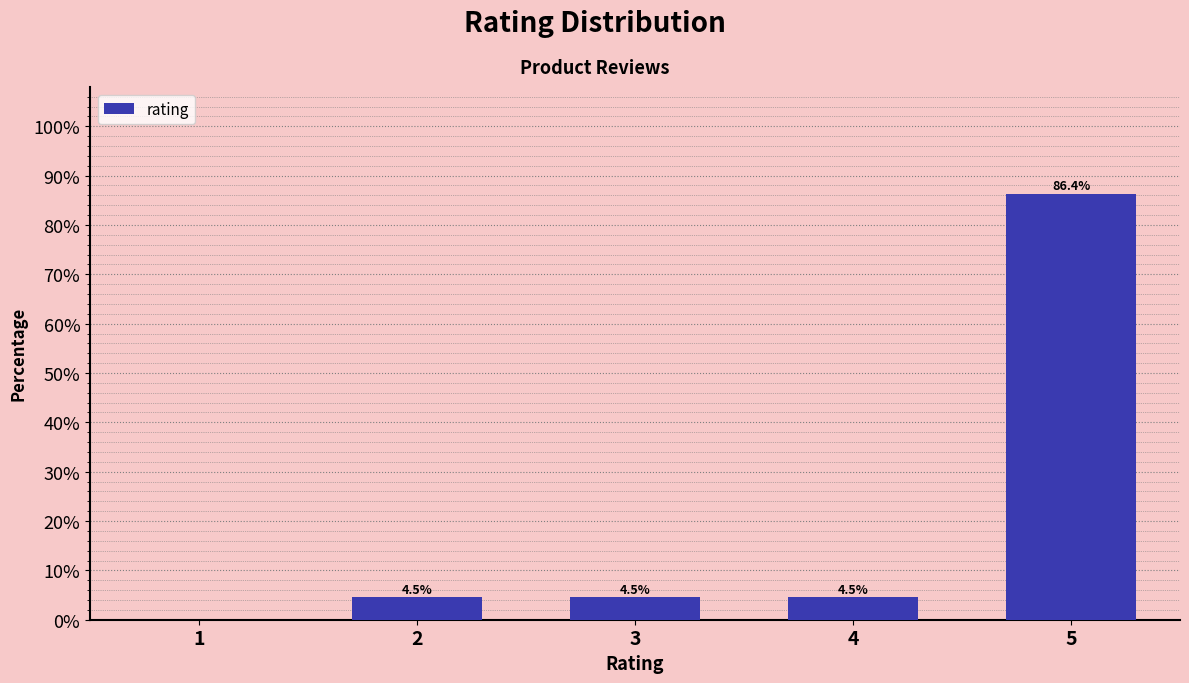

Reading left to right, what are all the values shown in this chart?

1=0.0	2=4.5	3=4.5	4=4.5	5=86.4